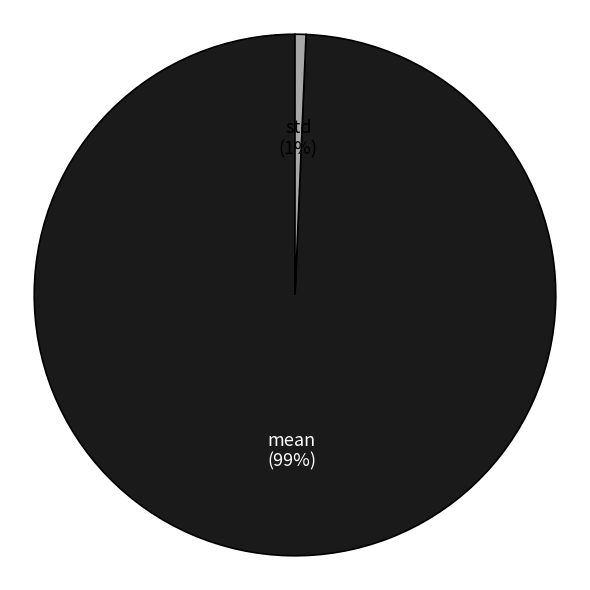

To the nearest percent, what is the average slice percentage?

50%